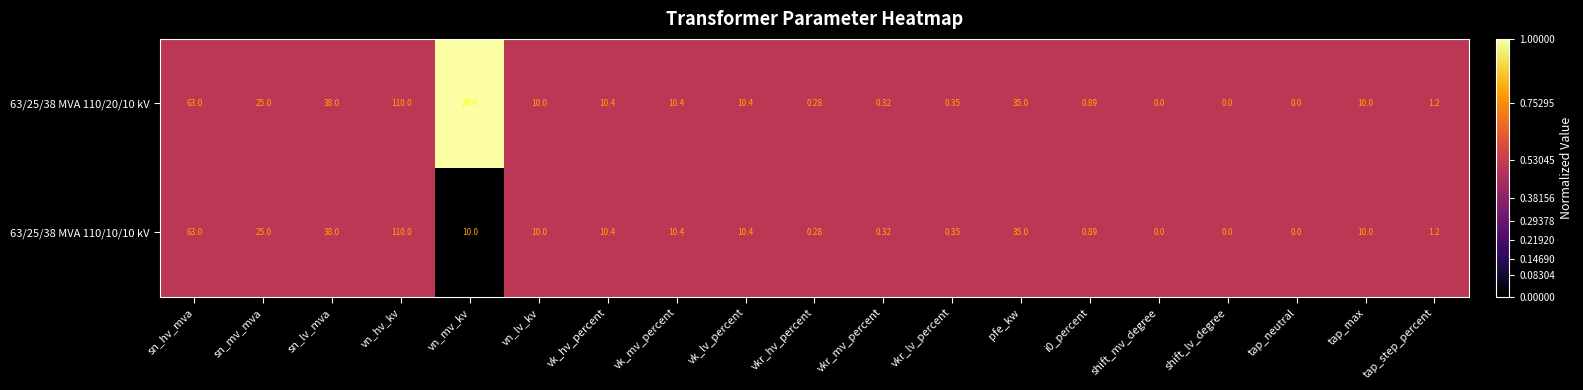

Is the value of 63/25/38 MVA 110/10/10 kV at sn_lv_mva greater than the value of 63/25/38 MVA 110/20/10 kV at i0_percent?

Yes